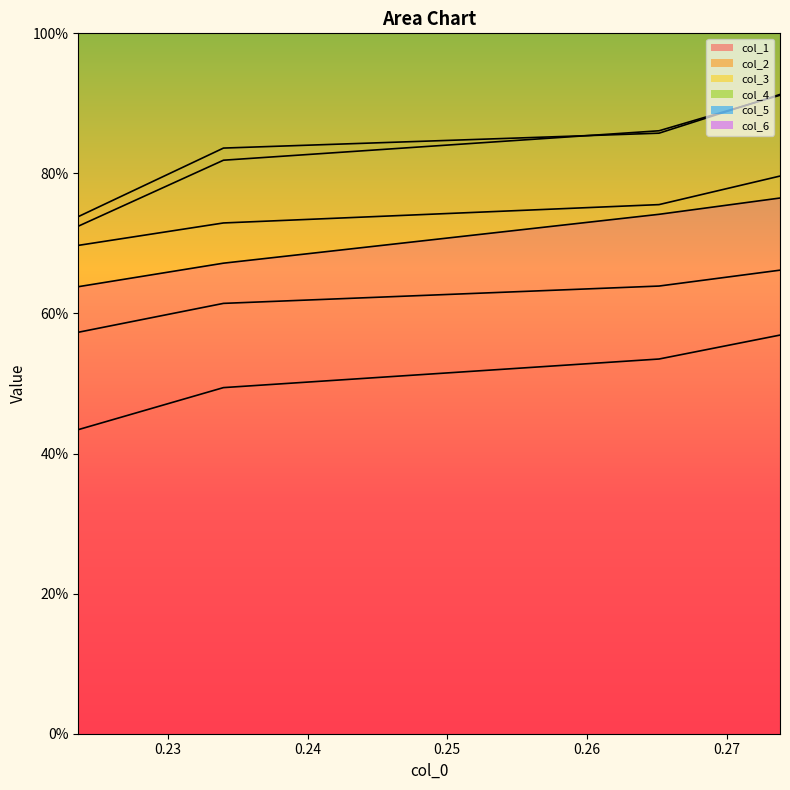

Reading left to right, list all the values displayed in this chart.

col_1: 0.273830156=0.8	0.265164645=0.7	0.233968804=0.7	0.223570191=0.6
col_2: 0.273830156=0.9	0.265164645=0.9	0.233968804=0.8	0.223570191=0.7
col_3: 0.273830156=0.8	0.265164645=0.8	0.233968804=0.7	0.223570191=0.7
col_4: 0.273830156=0.6	0.265164645=0.5	0.233968804=0.5	0.223570191=0.4
col_5: 0.273830156=0.7	0.265164645=0.6	0.233968804=0.6	0.223570191=0.6
col_6: 0.273830156=0.9	0.265164645=0.9	0.233968804=0.8	0.223570191=0.7